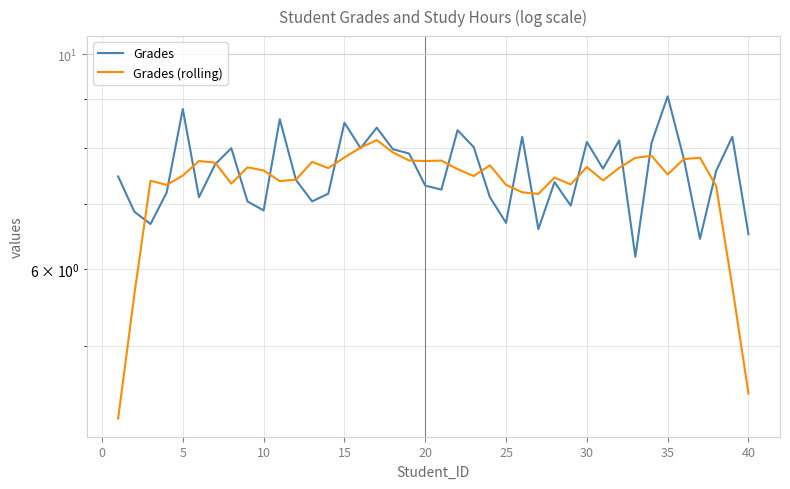

What is the lowest value of the Grades (rolling) series?

4.2